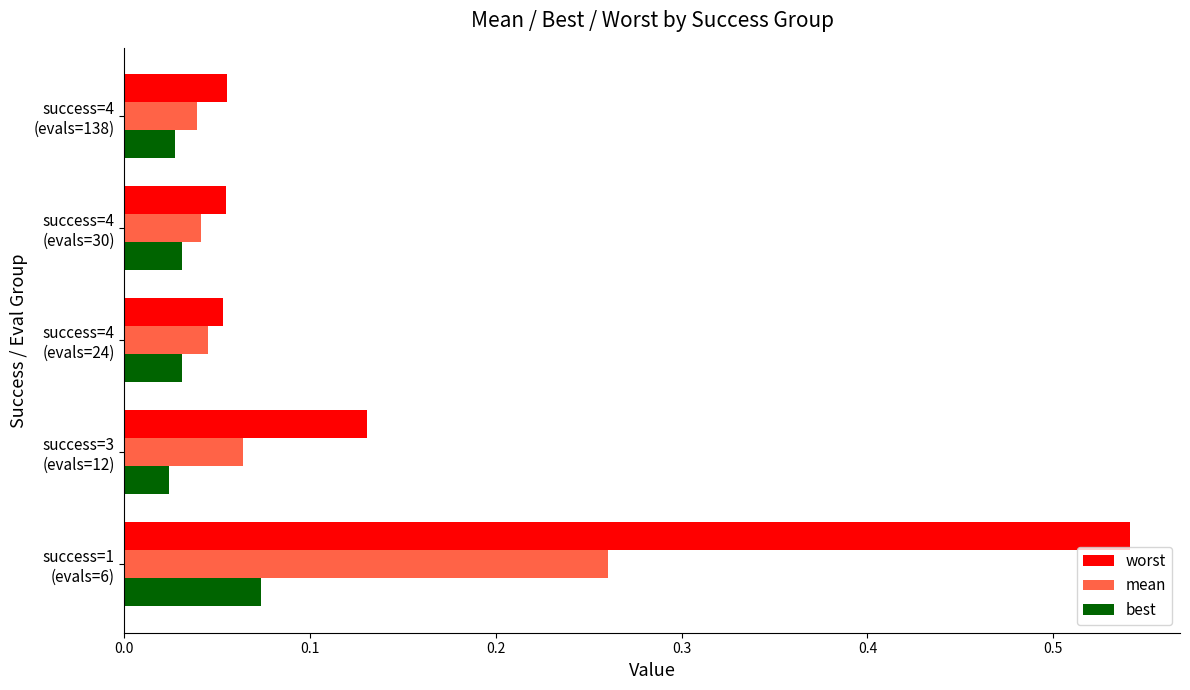

At how many categories does at least one series exceed 0?

5